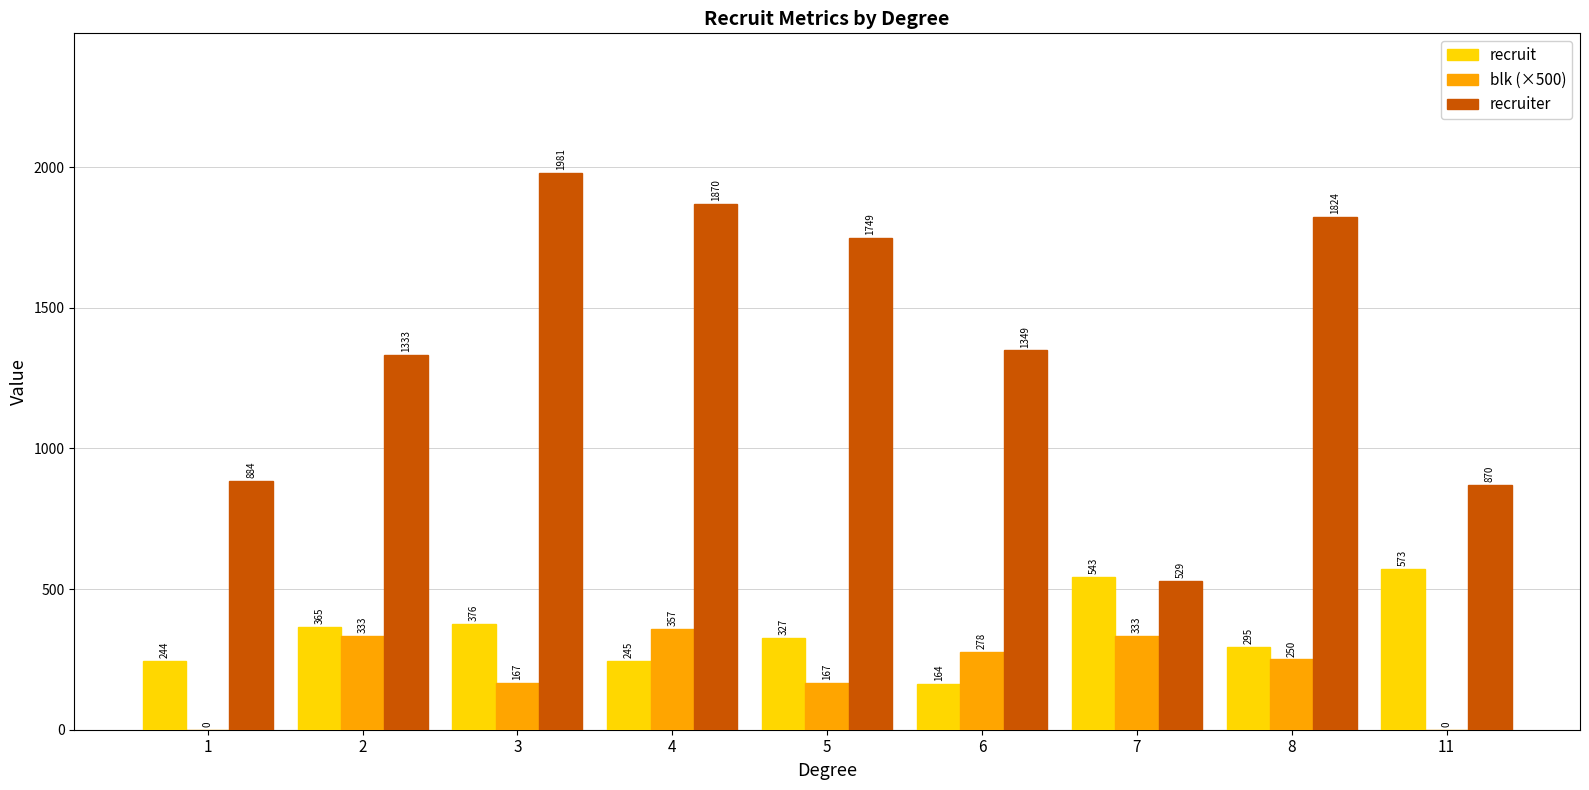

The blk (×500) series shows 607.1 at 4. True or false?

False